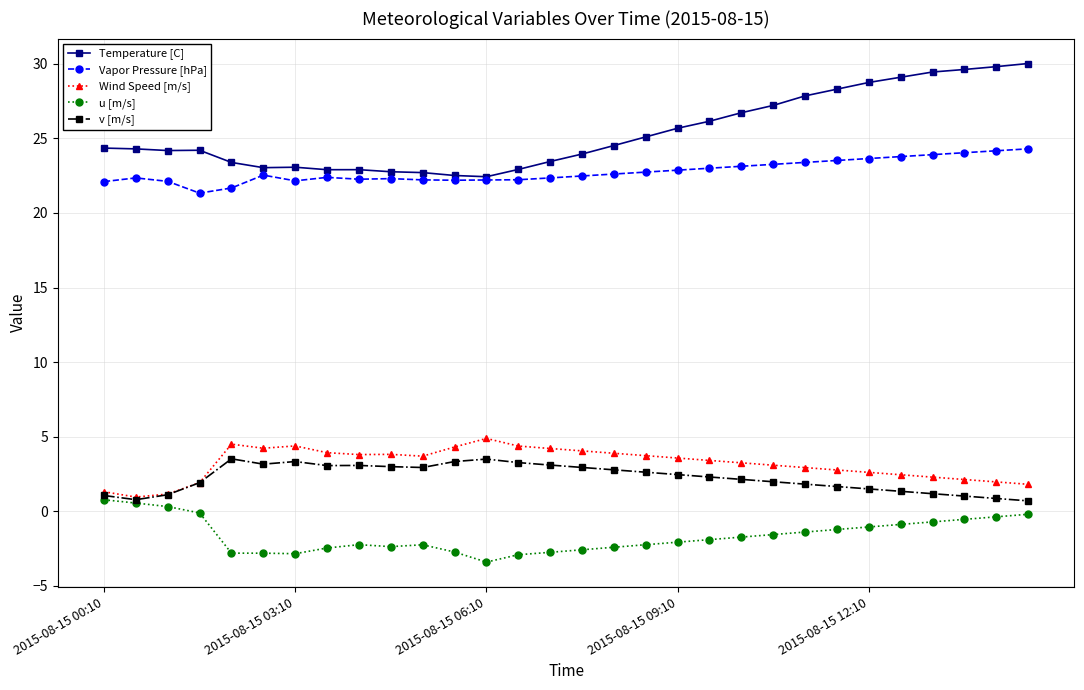

What is the difference between the maximum and minimum values in the Temperature [C] series?

7.6